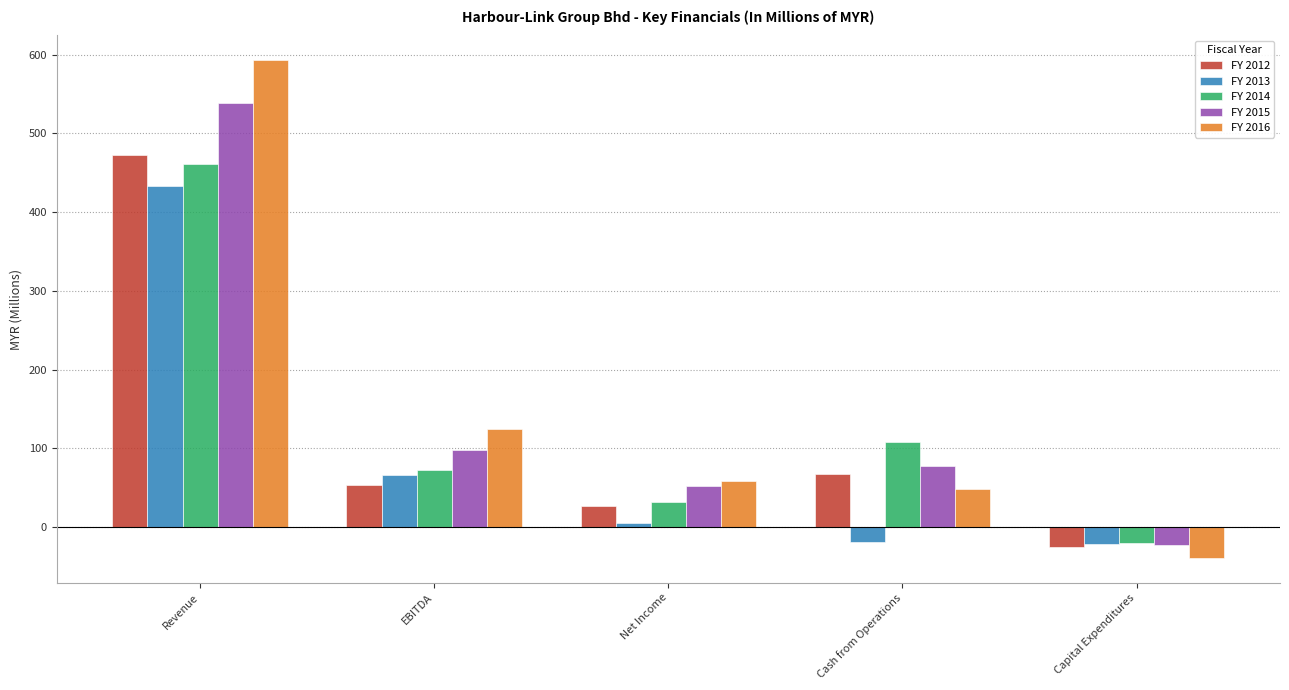

Between Revenue and Capital Expenditures, which series saw the biggest shift?

FY 2016